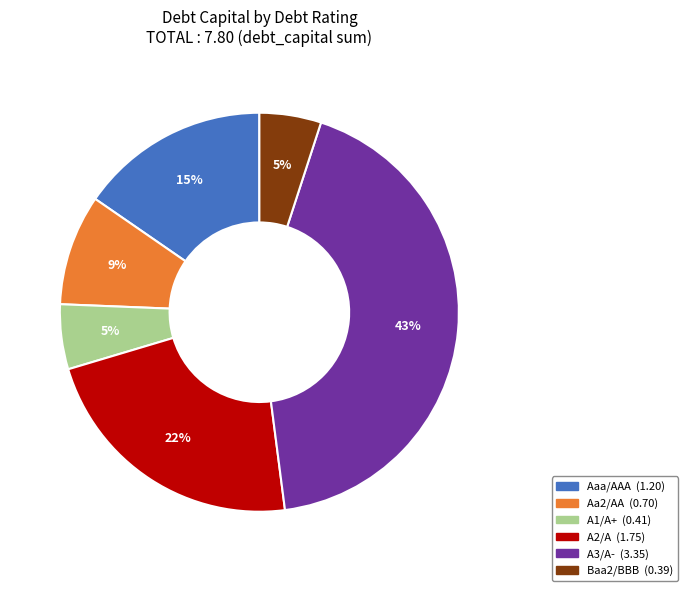

To the nearest percent, what is the difference between the A2/A and A3/A- slice percentages?

21%